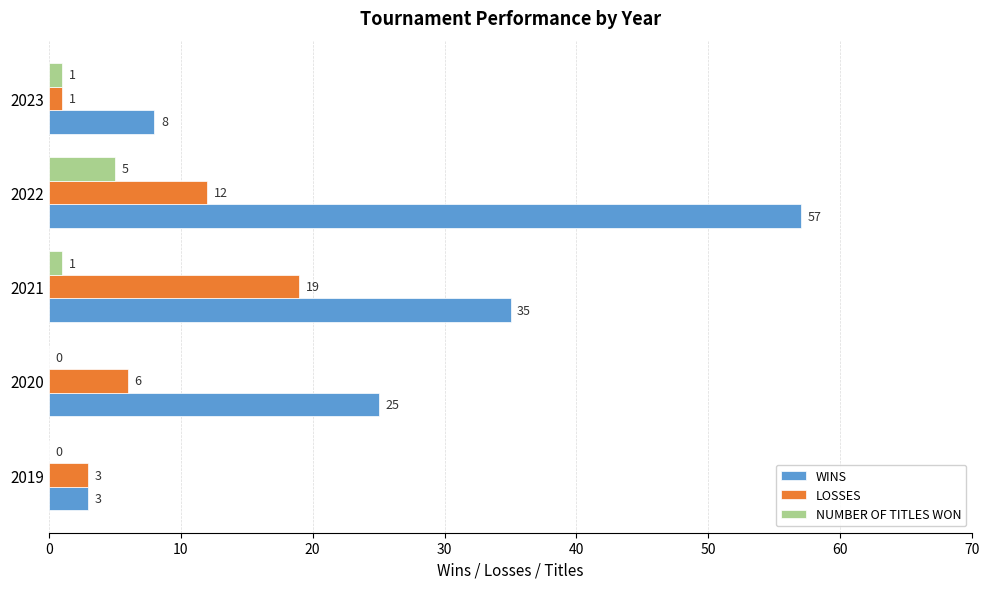

At which label is WINS closest to 30?

2020